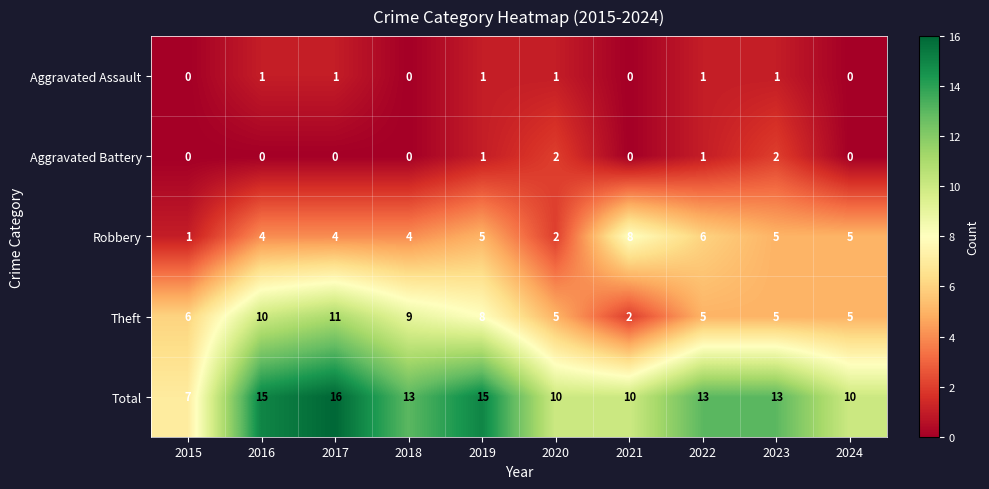

How many data points in Theft are less than 6?

5